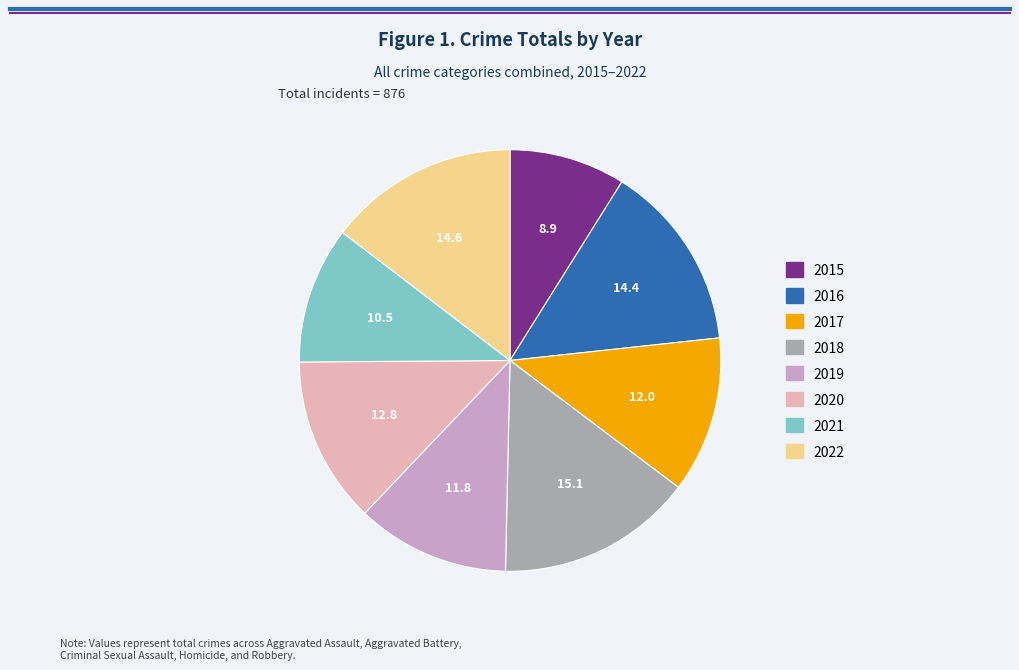

Is the sum of 2018 and 2021 greater than half?

No